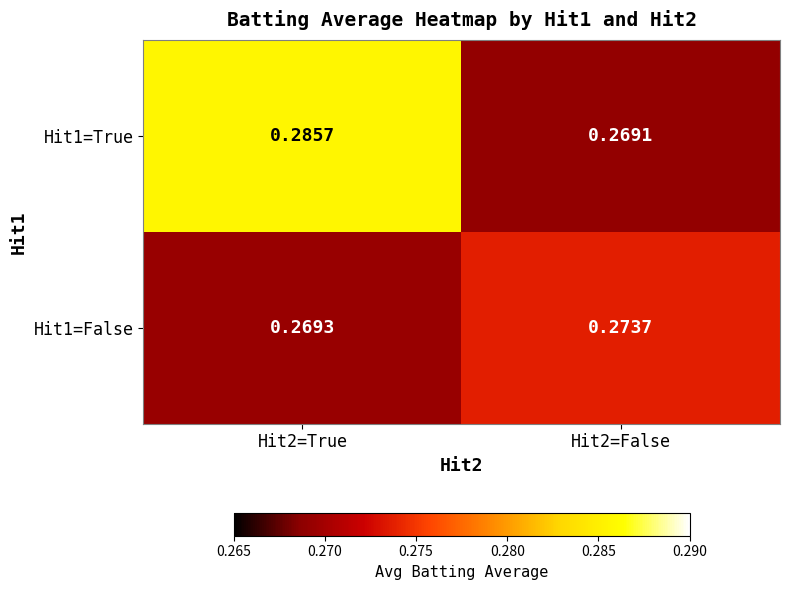

Is the value of Hit1=True at Hit2=True greater than the value of Hit1=False at Hit2=True?

Yes